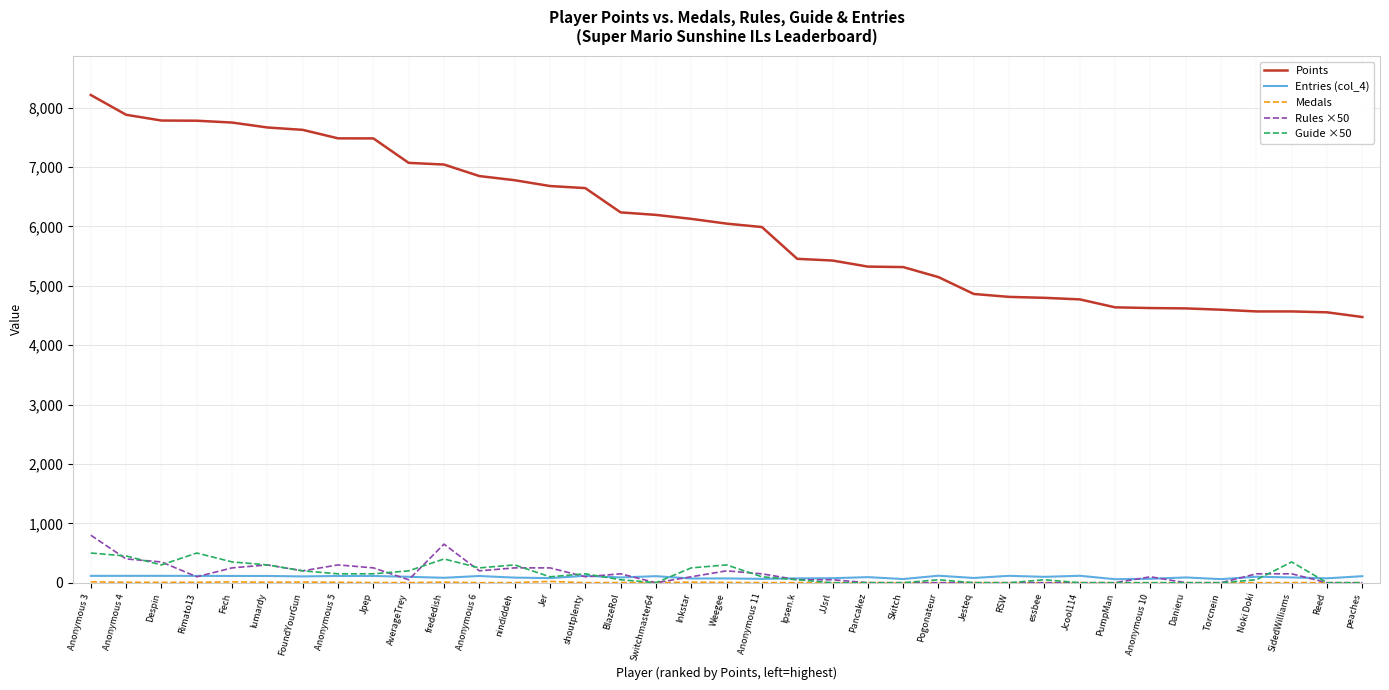

True or false: Entries (col_4) and Points intersect in this chart.

False